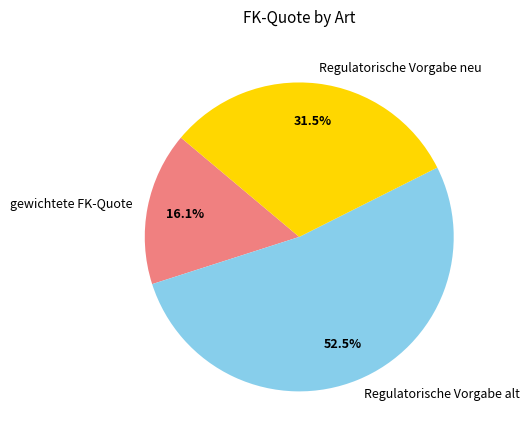

What percentage is the gewichtete FK-Quote slice, to the nearest percent?

16%